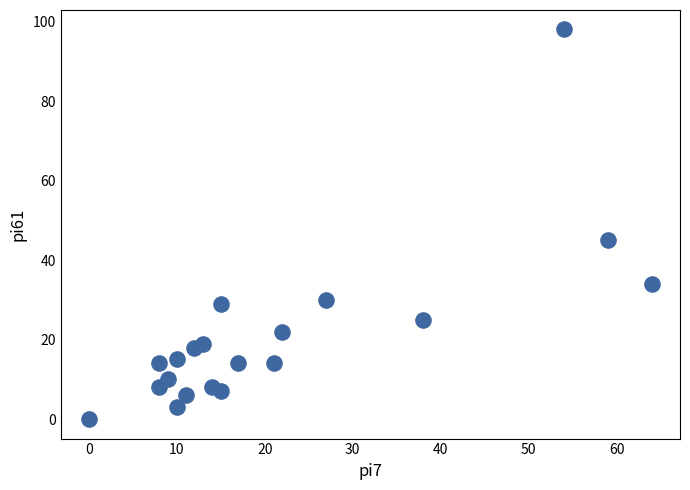

What is the range of X values (max minus min)?

64